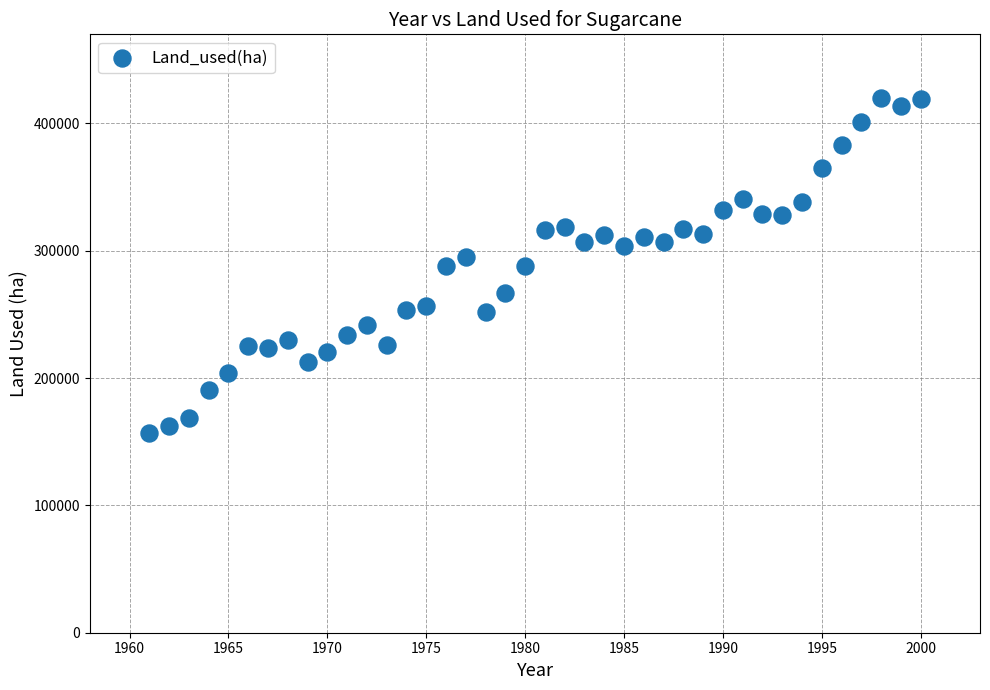

What is the range of X values (max minus min)?

39